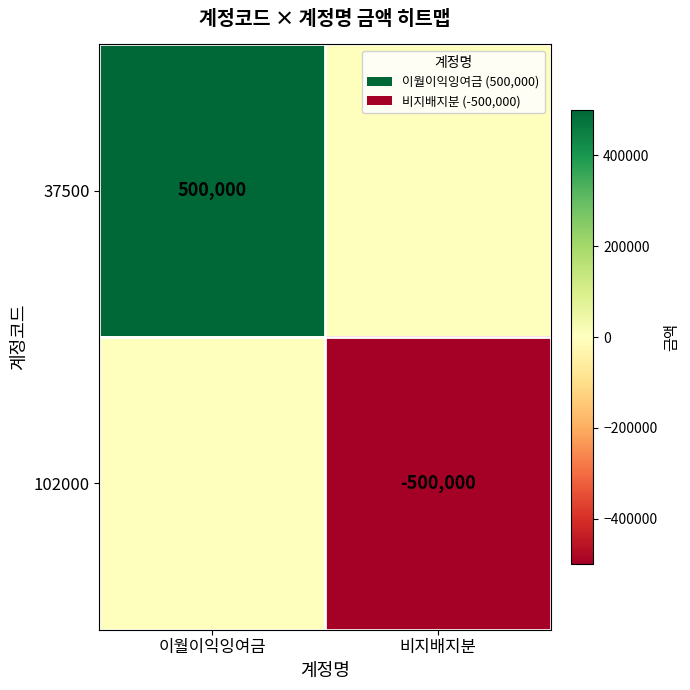

At which category is the sum across all series the highest?

이월이익잉여금